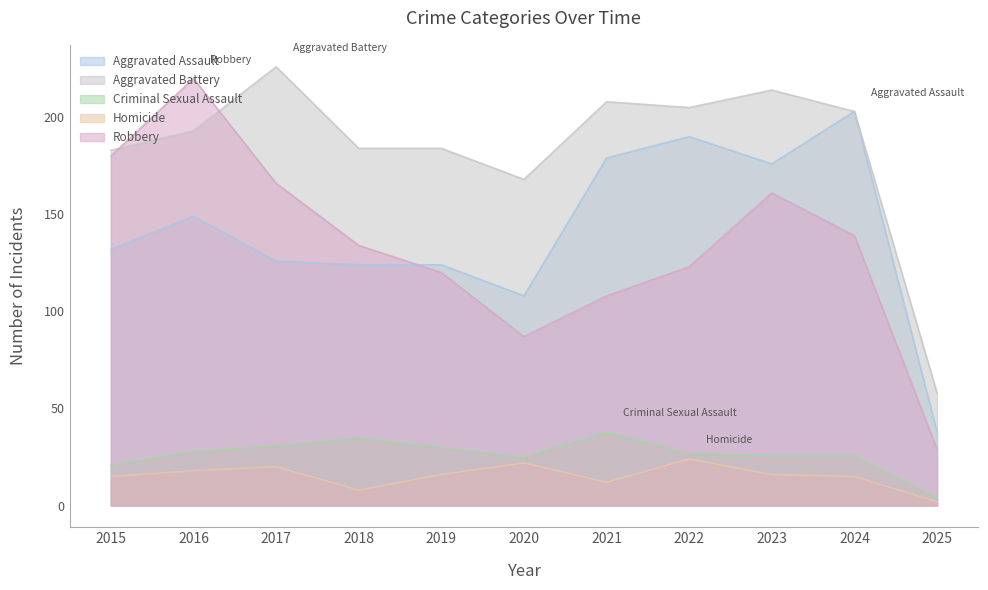

What is the average value of the Aggravated Battery series?

184